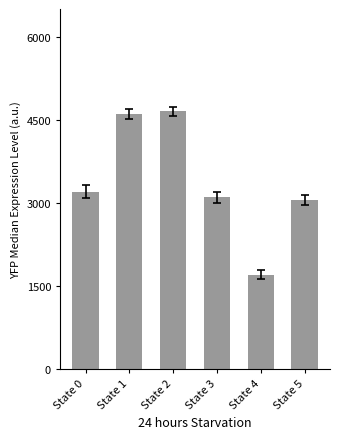

The value at State 0 is 3200. True or false?

True